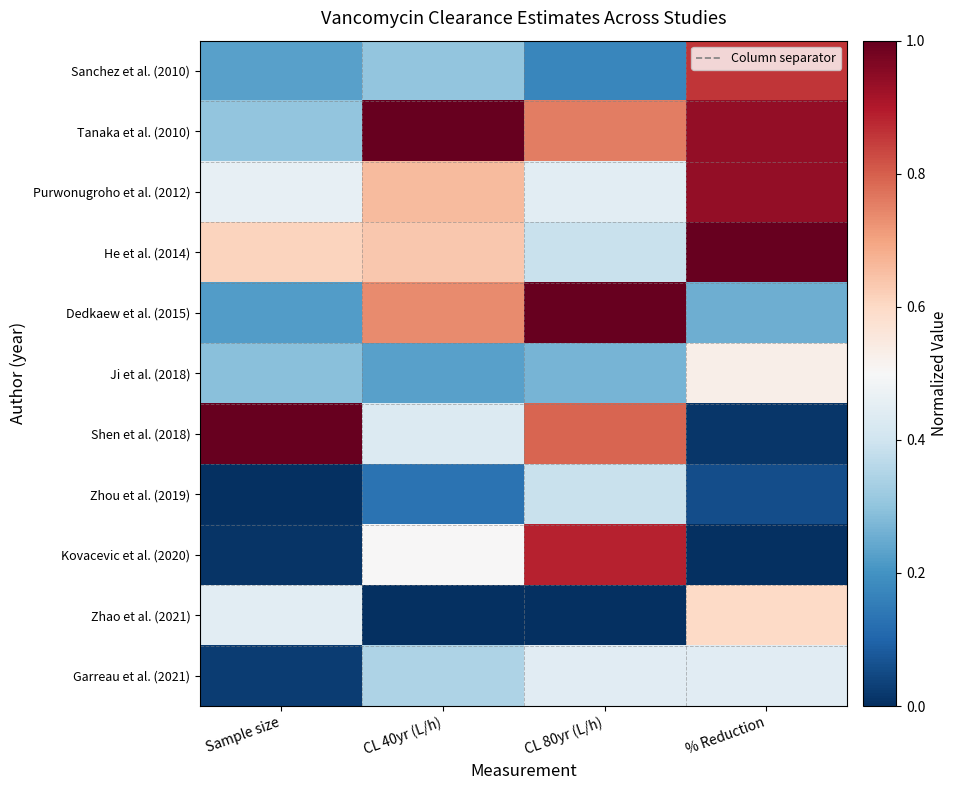

Which series changed the most between Sample size and CL 80yr (L/h)?

Kovacevic et al. (2020)